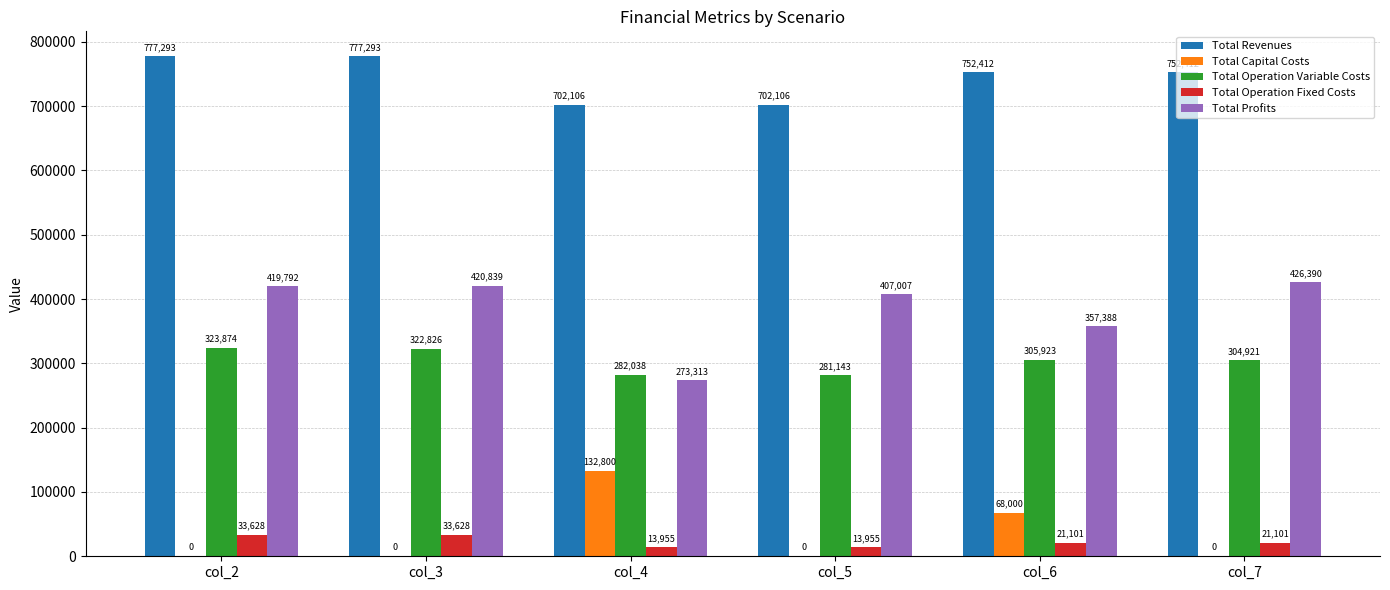

Is it true that Total Revenues equals 752412.4 at col_7?

True